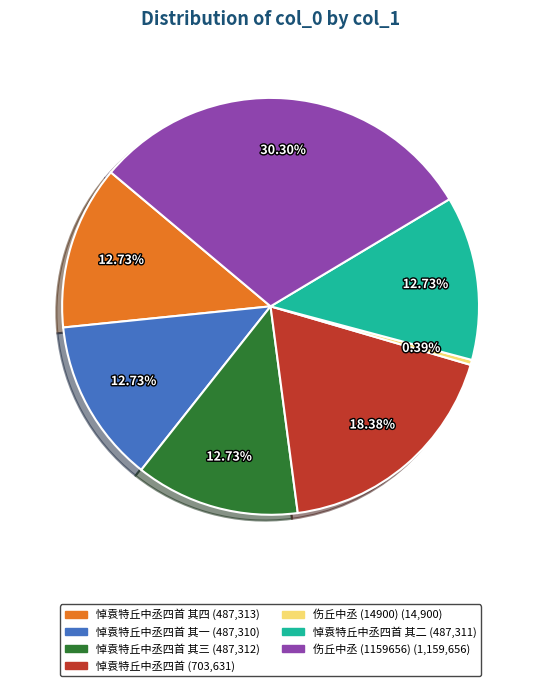

How many segments does this pie chart have?

7